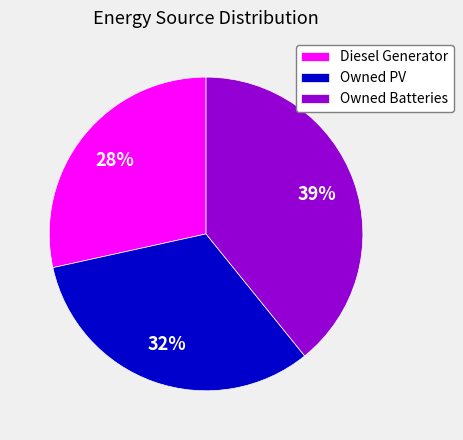

To the nearest percent, what is the average slice percentage?

33%